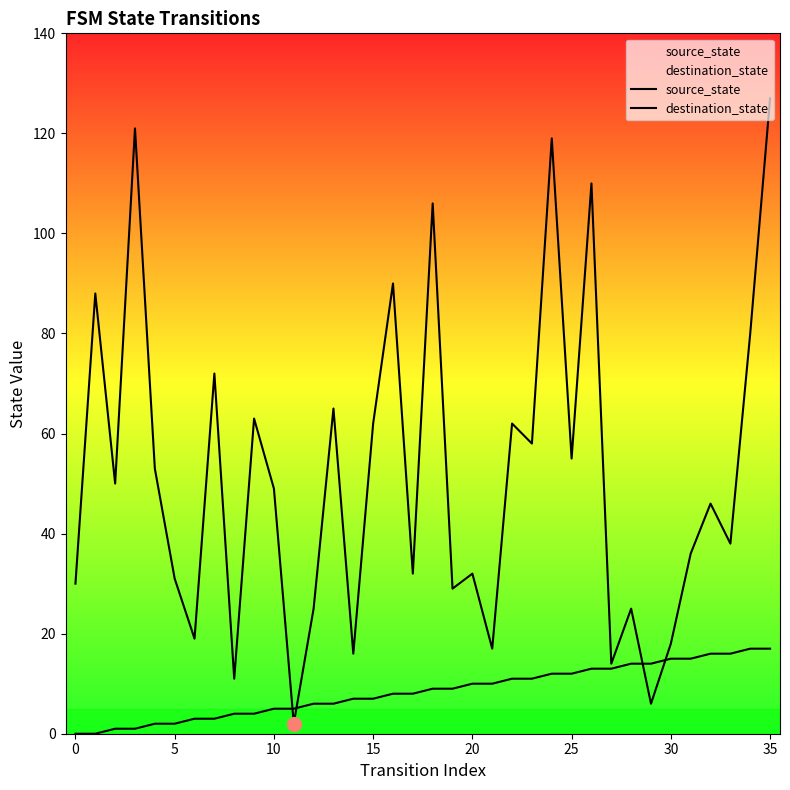

Which series has the largest range (max minus min)?

destination_state